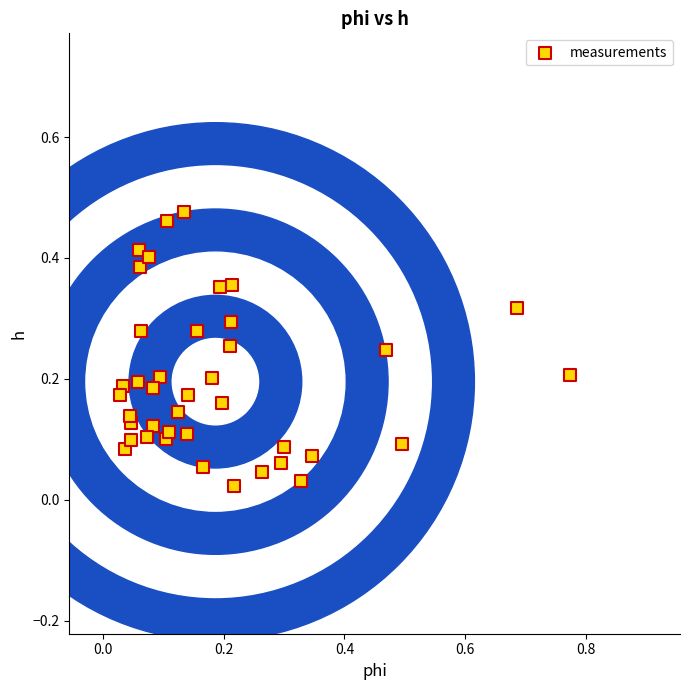

What is the range of X values (max minus min)?

0.7